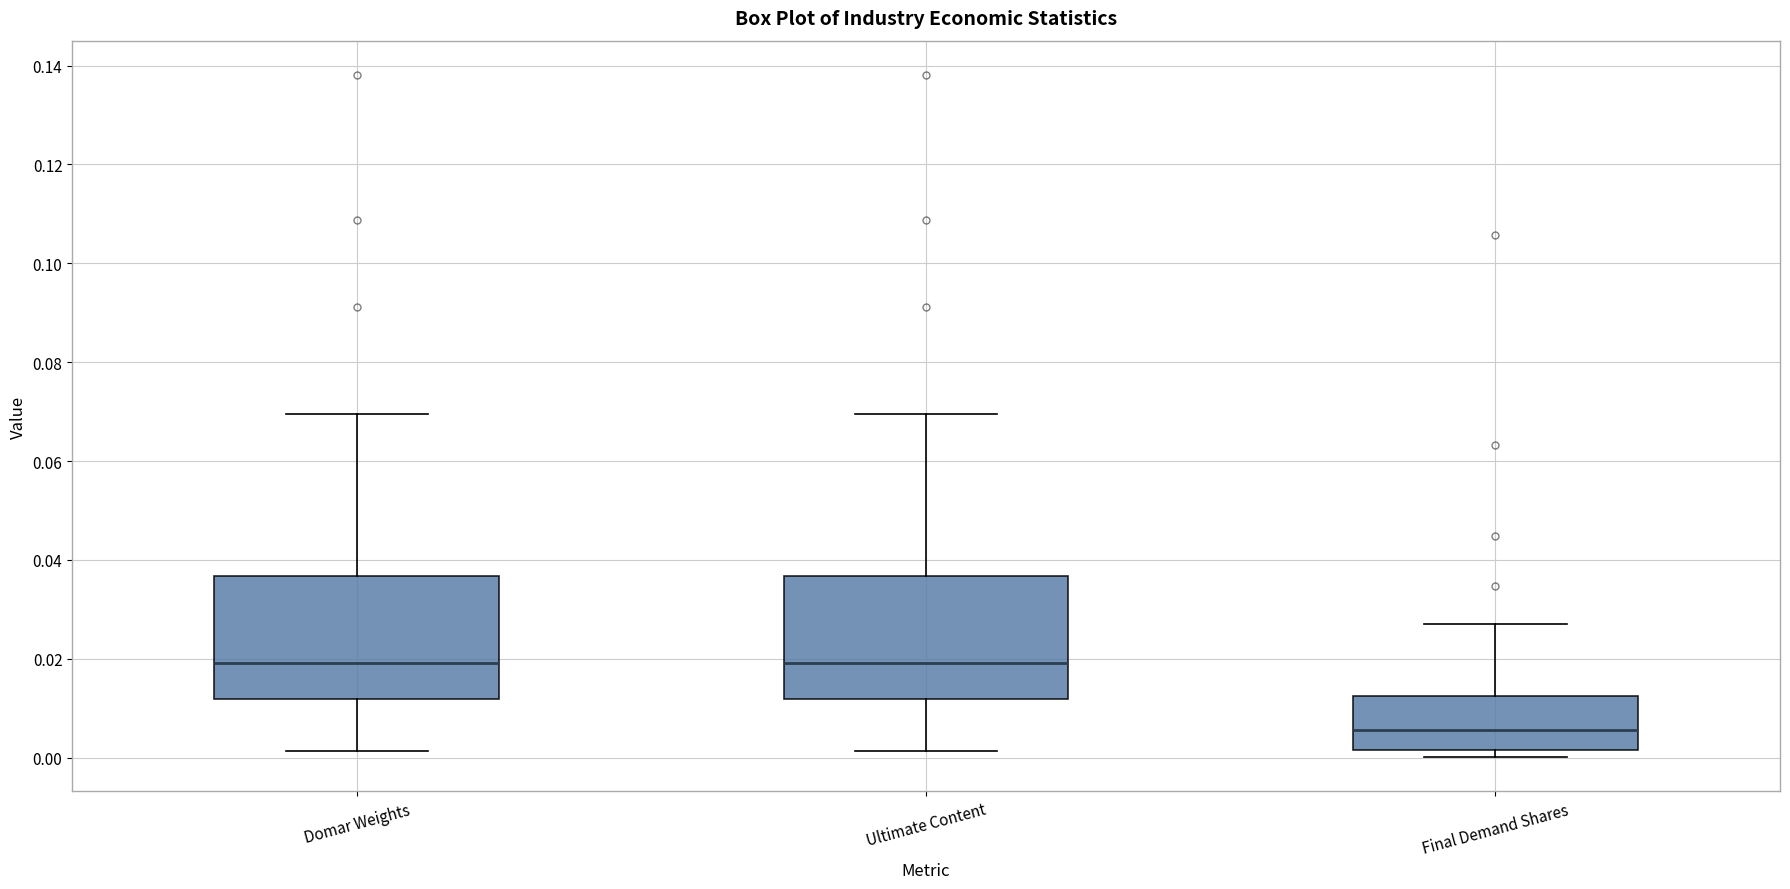

Reading left to right, transcribe this box plot: for each box, give where its median line is, the range the box spans, and where its two whiskers end, as read against the y-axis. The values are not printed on the chart, so give them approximately, as read against the axis.

Domar Weights: median 0.020, box 0.012 to 0.036, whiskers 0.002 to 0.070
Ultimate Content: median 0.020, box 0.012 to 0.036, whiskers 0.002 to 0.070
Final Demand Shares: median 0.006, box 0.002 to 0.012, whiskers 0.000 to 0.028